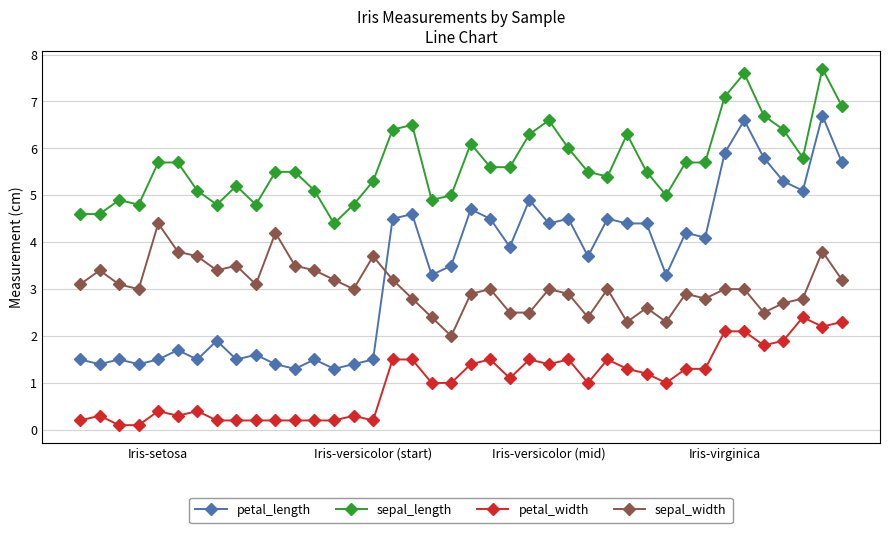

Which series has the largest range (max minus min)?

petal_length